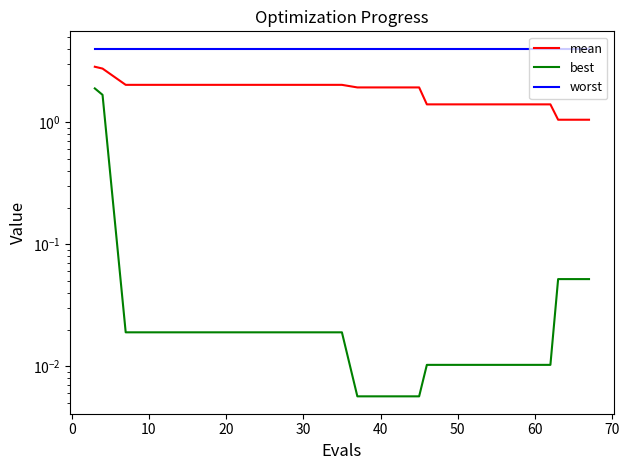

Reading left to right, what are all the values shown in this chart?

mean: 2.8	2.8	2.0	2.0	2.0	2.0	2.0	2.0	2.0	2.0	1.9	1.9	1.9	1.4	1.4	1.4	1.4	1.4	1.0	1.0
best: 1.9	1.7	0.0	0.0	0.0	0.0	0.0	0.0	0.0	0.0	0.0	0.0	0.0	0.0	0.0	0.0	0.0	0.0	0.1	0.1
worst: 4.0	4.0	4.0	4.0	4.0	4.0	4.0	4.0	4.0	4.0	4.0	4.0	4.0	4.0	4.0	4.0	4.0	4.0	4.0	4.0